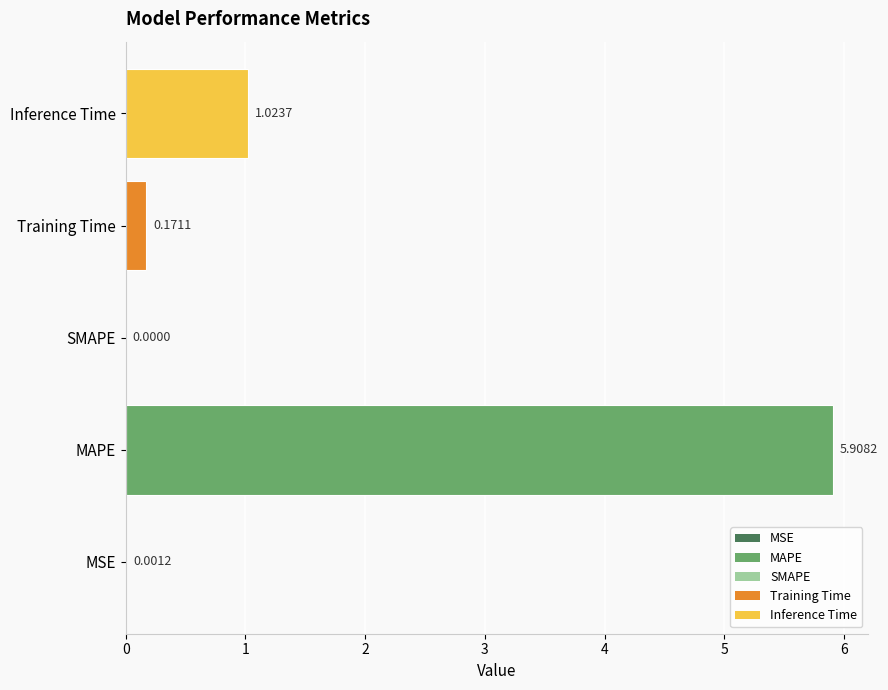

Which label corresponds to the largest value in the chart?

MAPE